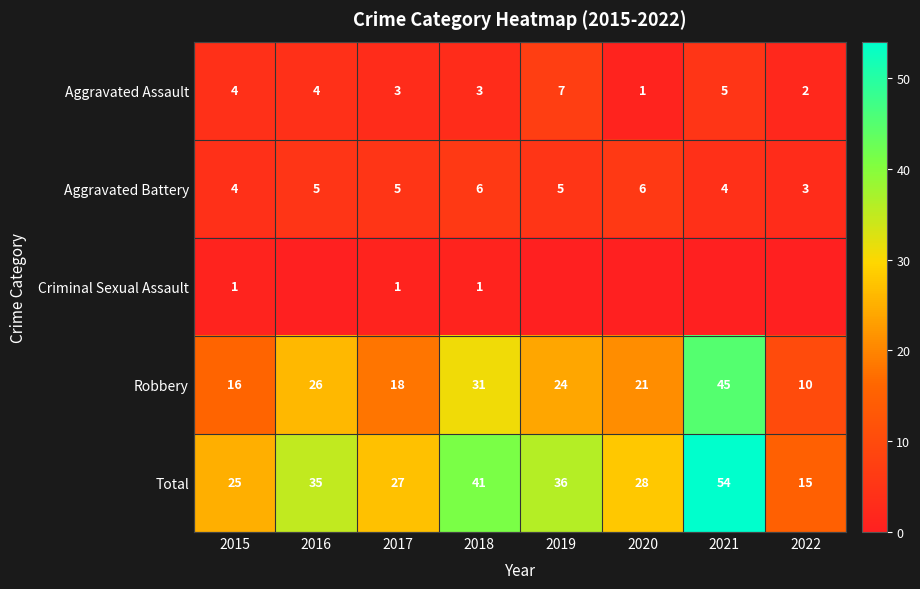

Is the value of Robbery at 2020 greater than the value of Total at 2018?

No